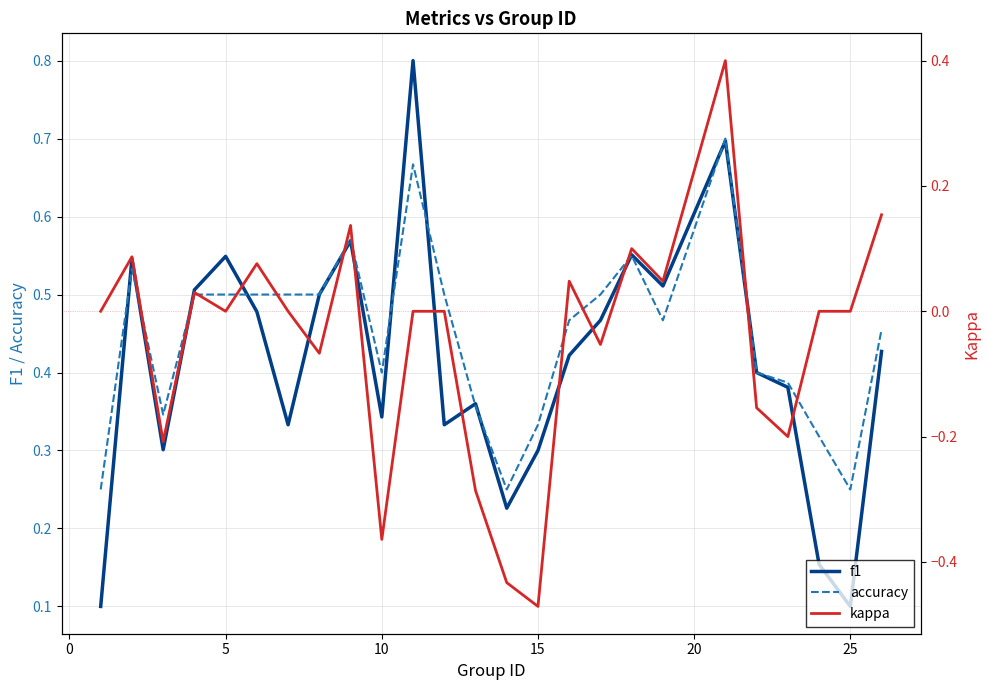

Count the number of categories in the chart.

25